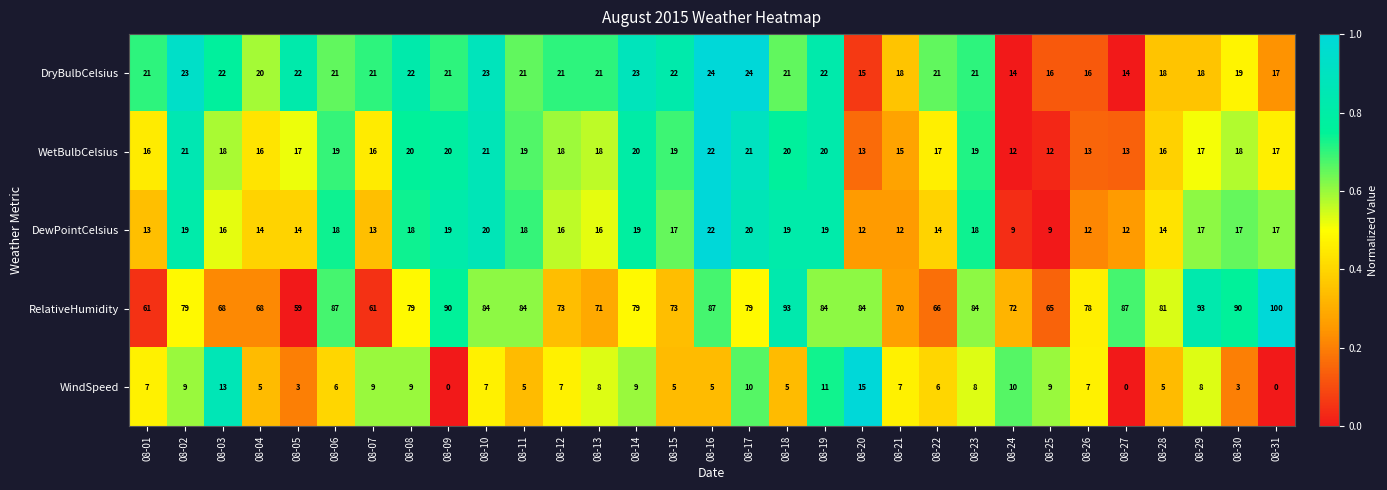

What is the difference between the maximum and minimum values in the DryBulbCelsius series?

10